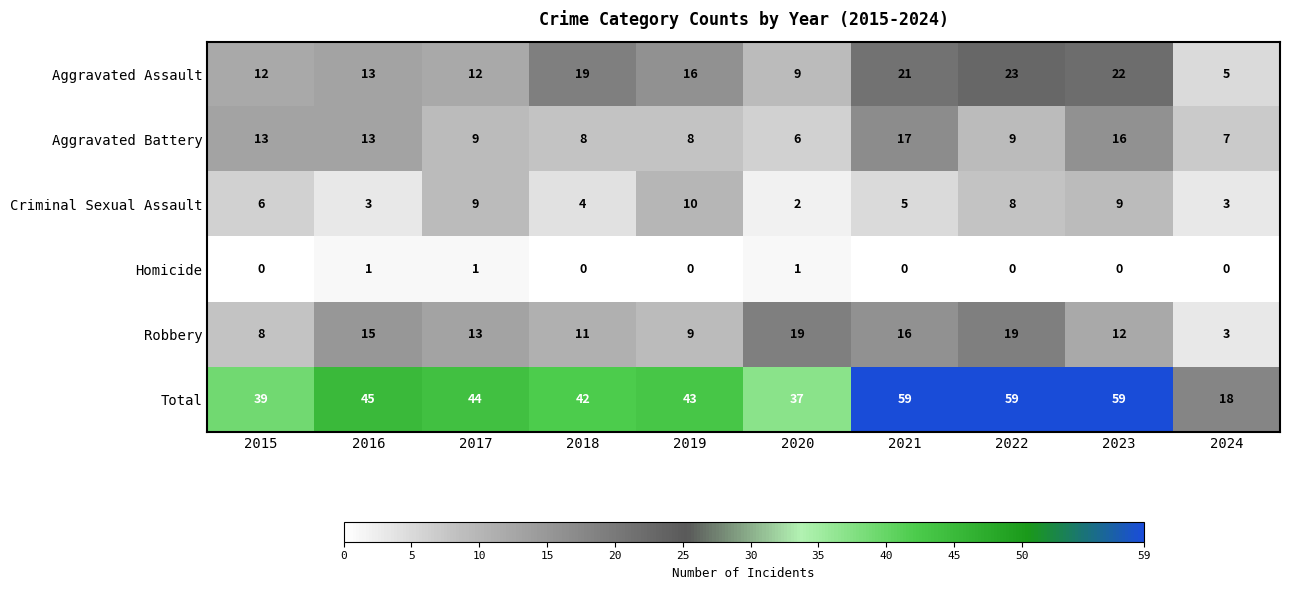

What value does the Total series have at 2023?

59